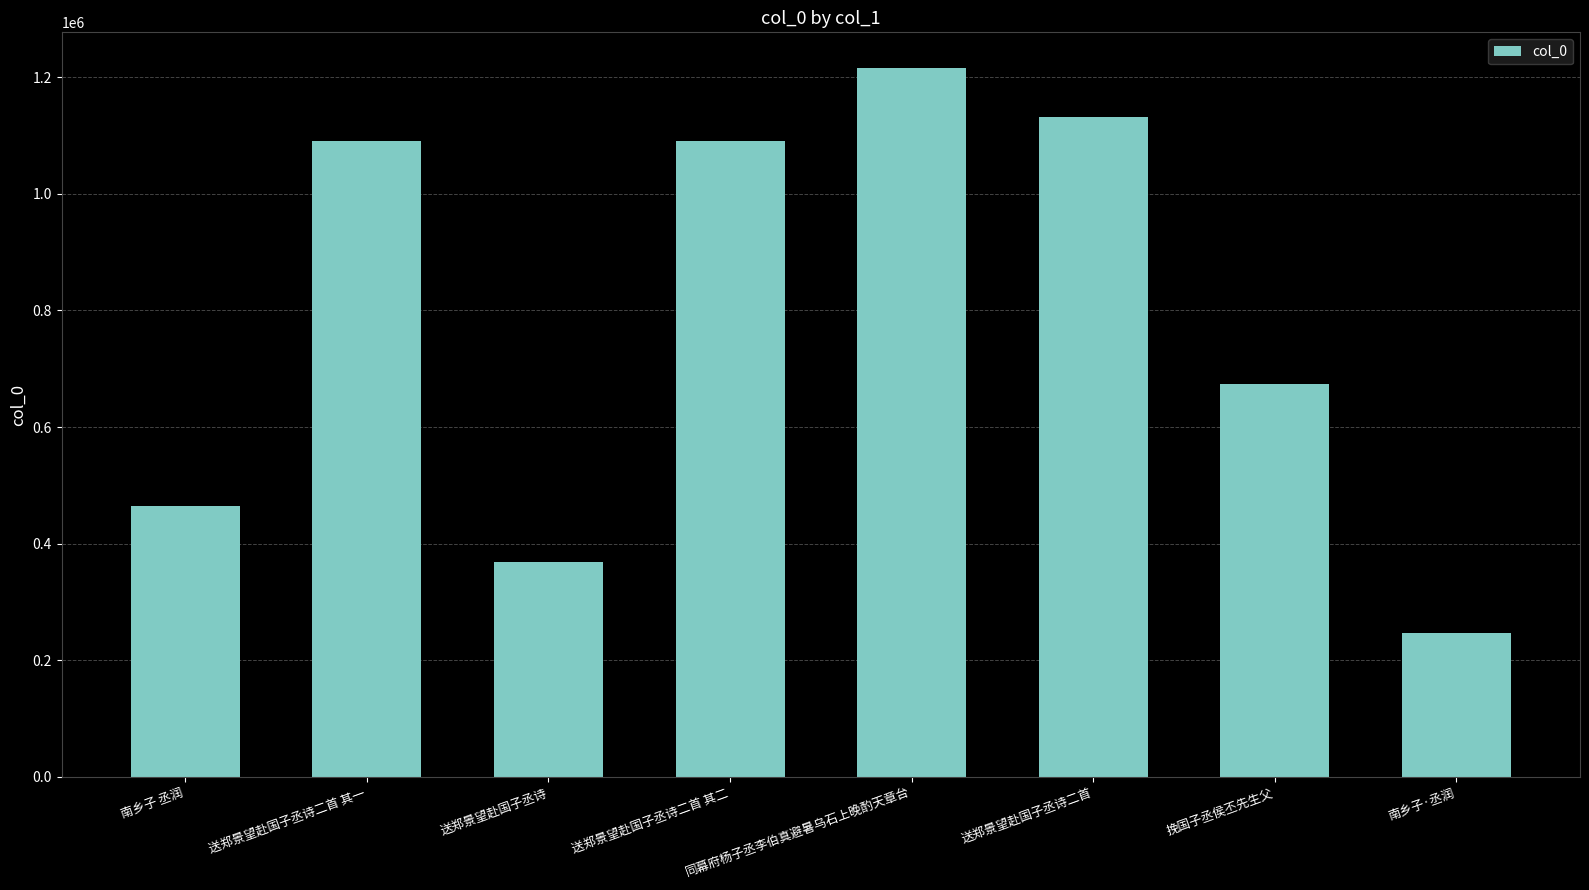

What position from the right is 挽国子丞侯丕先生父?

2